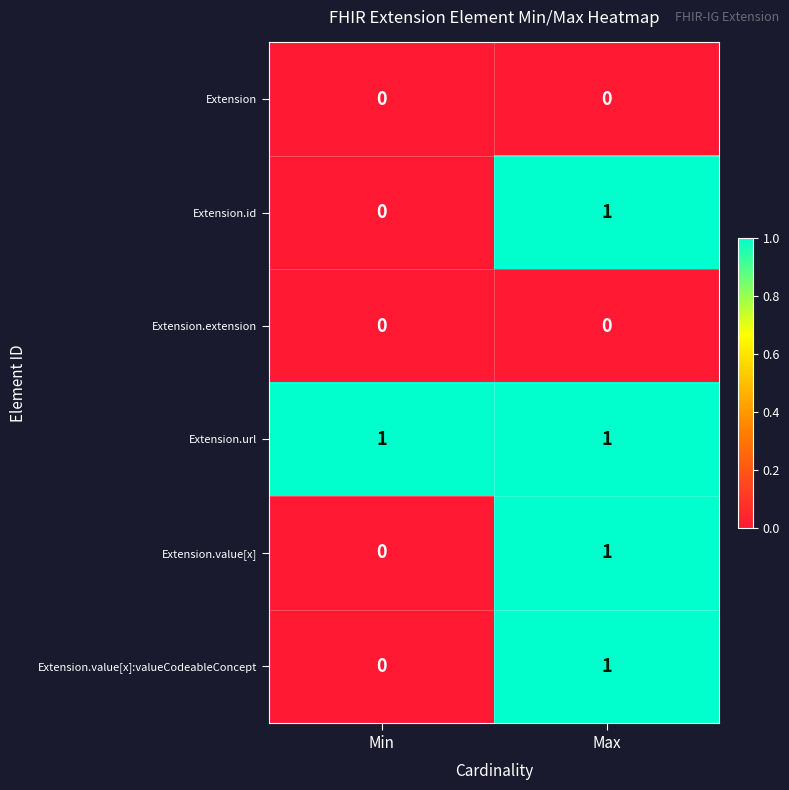

Reading left to right, extract all data points from this chart.

Extension: Min=0	Max=0
Extension.id: Min=0	Max=1
Extension.extension: Min=0	Max=0
Extension.url: Min=1	Max=1
Extension.value[x]: Min=0	Max=1
Extension.value[x]:valueCodeableConcept: Min=0	Max=1